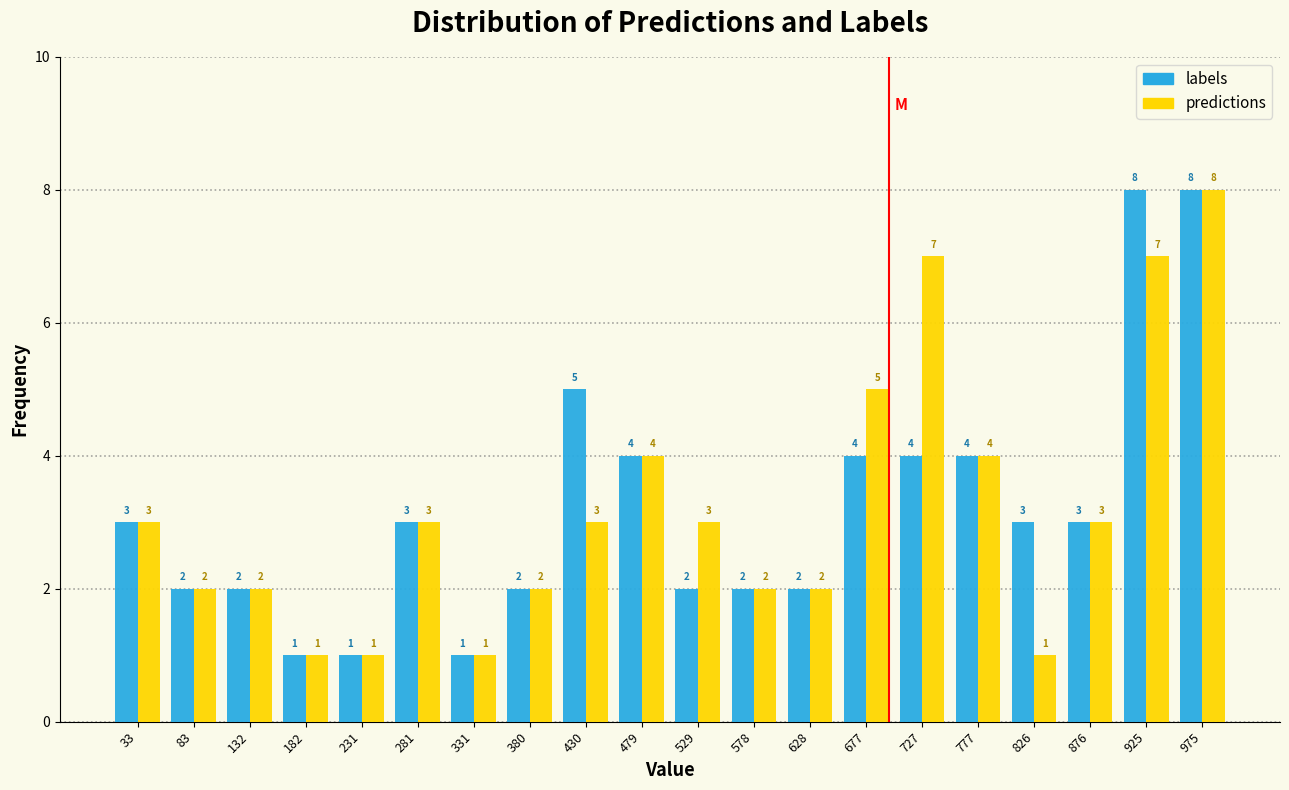

Reading left to right, transcribe this chart: for each range on the x-axis, give the height of each series' bar. The bar edges are not printed on the chart, so give them approximately, as read against the axis.

10 to 60: labels=3	predictions=3
60 to 110: labels=2	predictions=2
110 to 160: labels=2	predictions=2
160 to 205: labels=1	predictions=1
205 to 255: labels=1	predictions=1
255 to 305: labels=3	predictions=3
305 to 355: labels=1	predictions=1
355 to 405: labels=2	predictions=2
405 to 455: labels=5	predictions=3
455 to 505: labels=4	predictions=4
505 to 555: labels=2	predictions=3
555 to 605: labels=2	predictions=2
605 to 655: labels=2	predictions=2
655 to 705: labels=4	predictions=5
705 to 750: labels=4	predictions=7
750 to 800: labels=4	predictions=4
800 to 850: labels=3	predictions=1
850 to 900: labels=3	predictions=3
900 to 950: labels=8	predictions=7
950 to 1000: labels=8	predictions=8